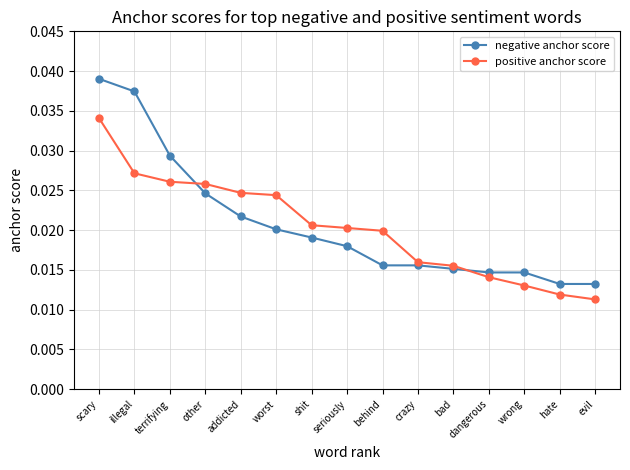

Count the number of categories in the chart.

15